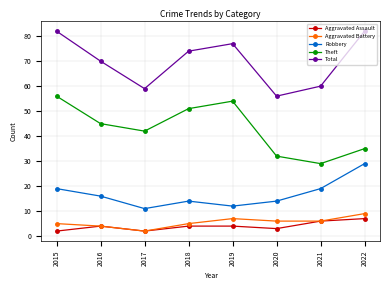

Count the Aggravated Battery values in the range 5 to 7.

5